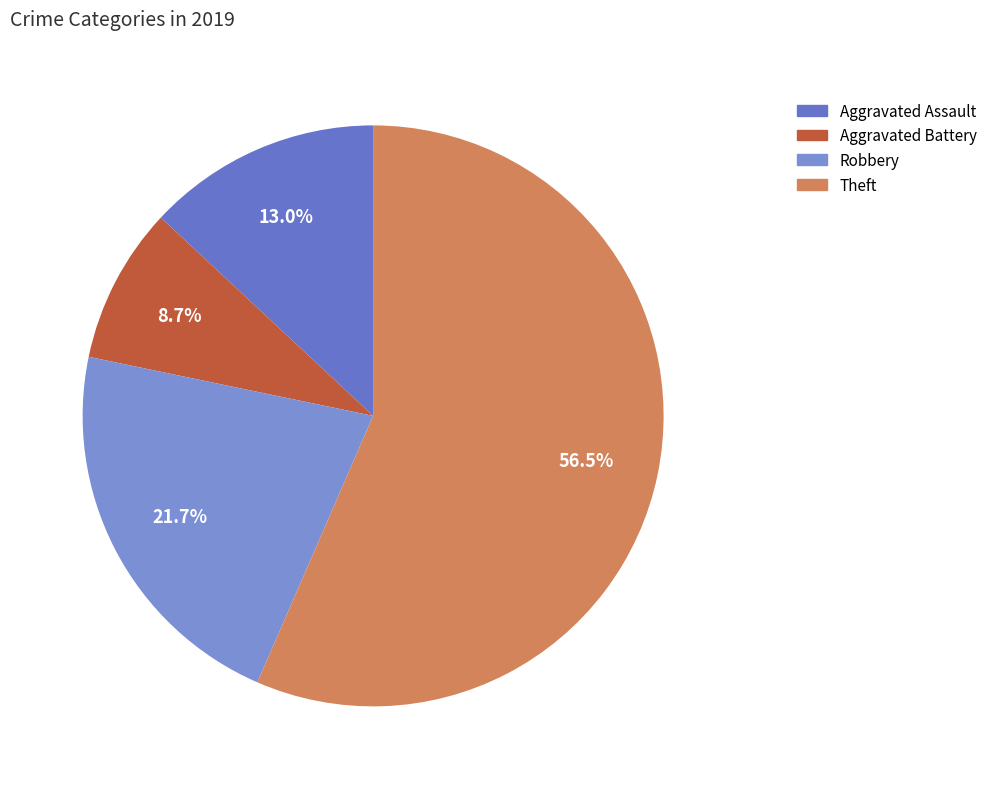

Between Aggravated Assault and Aggravated Battery, which is larger?

Aggravated Assault